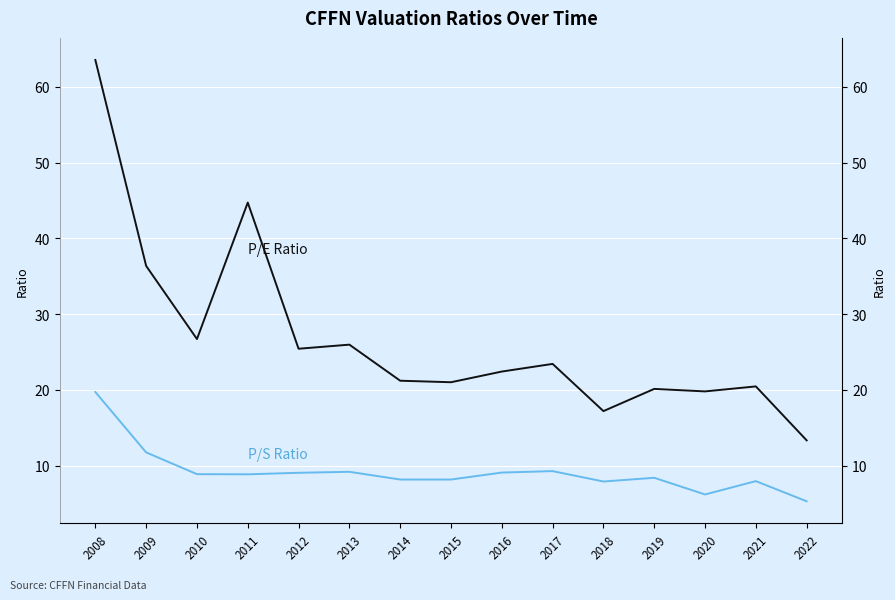

Reading right to left, transcribe all the data shown in this chart.

P/E Ratio: 13.3	20.5	19.8	20.1	17.2	23.4	22.4	21.0	21.2	26.0	25.4	44.7	26.7	36.4	63.5
P/S Ratio: 5.3	8.0	6.2	8.4	7.9	9.3	9.1	8.2	8.2	9.2	9.1	8.9	8.9	11.8	19.7